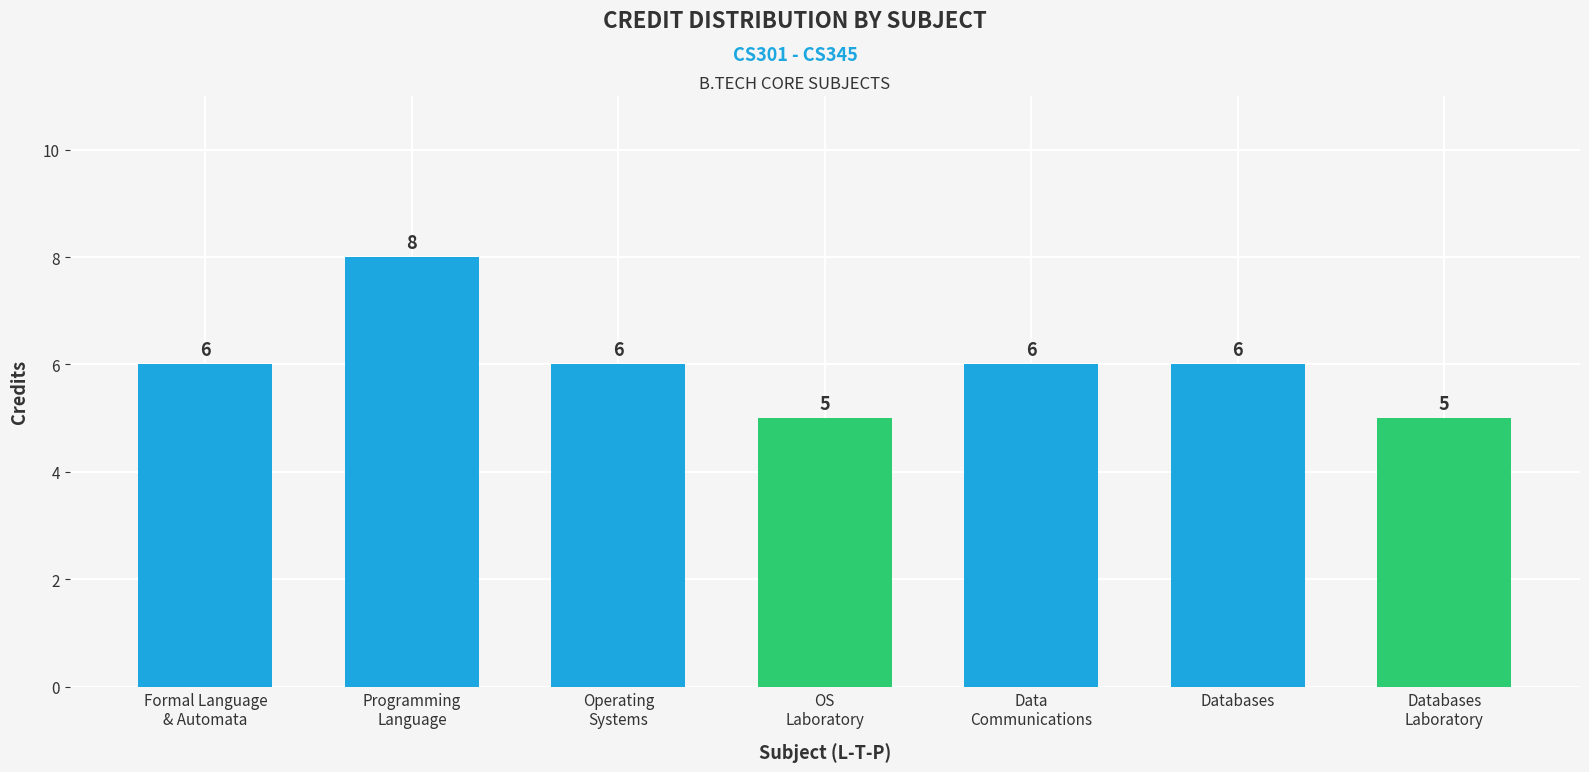

What is the approximate value at Formal Language
& Automata?

6